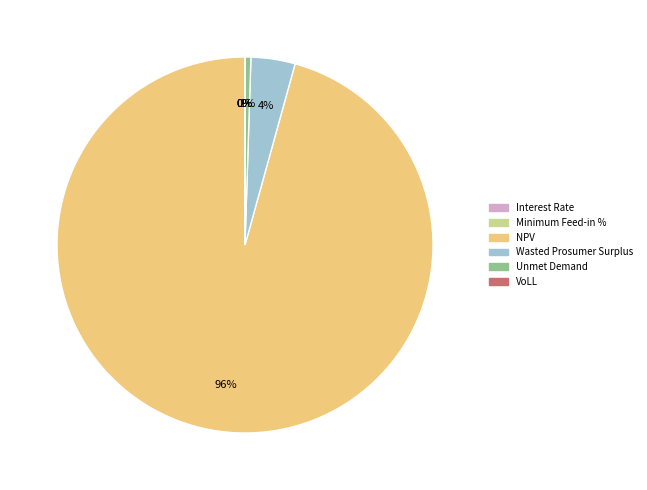

Which has a higher value, Wasted Prosumer Surplus or VoLL?

Wasted Prosumer Surplus